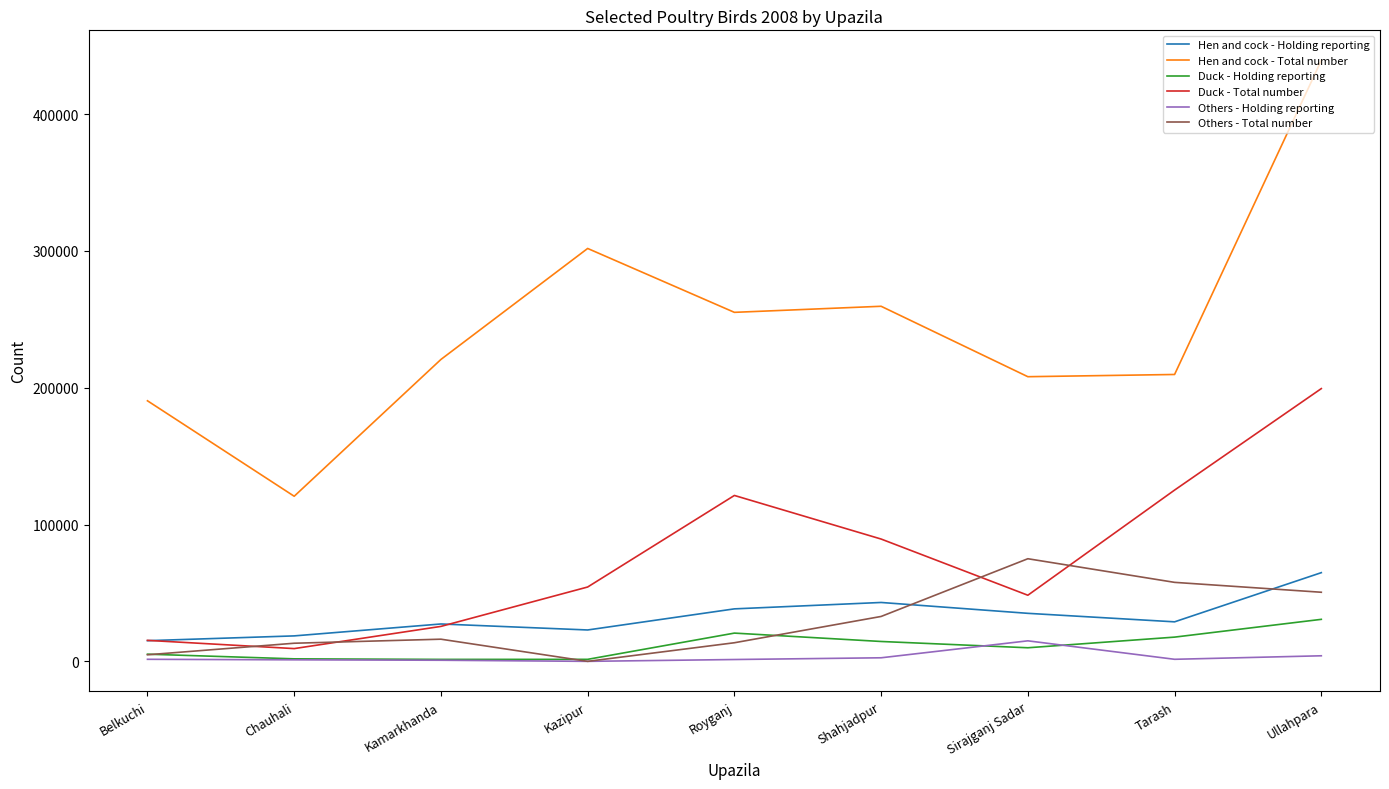

The value of Hen and cock - Holding reporting at Sirajganj Sadar is 15745. True or false?

False